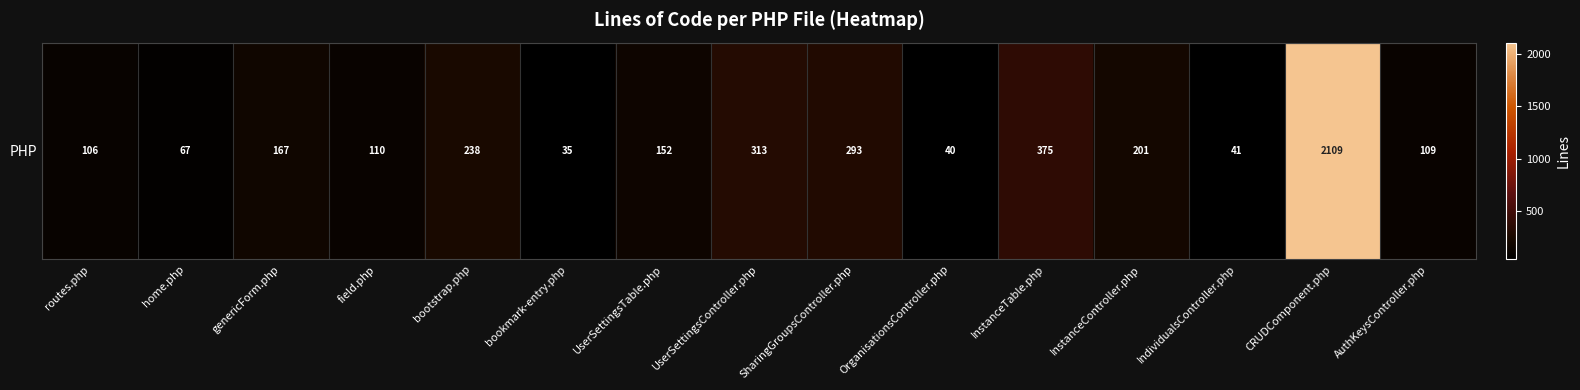

Is it true that the value at UserSettingsController.php is 313?

True